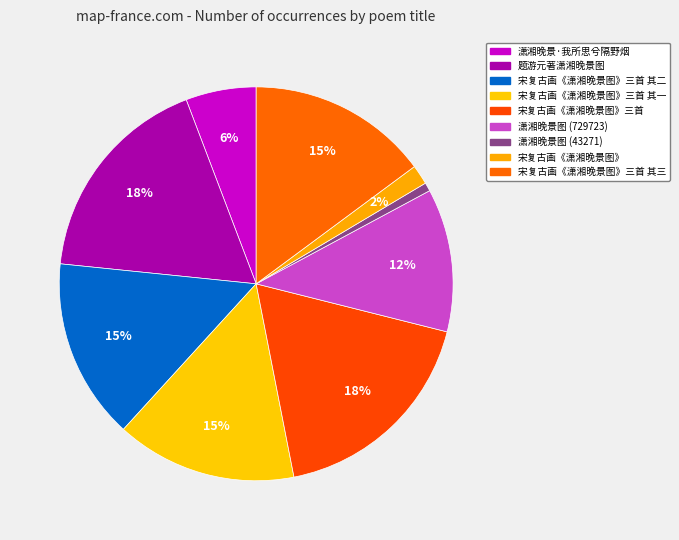

True or false: 题游元著潇湘晚景图 accounts for 10% of the total.

False